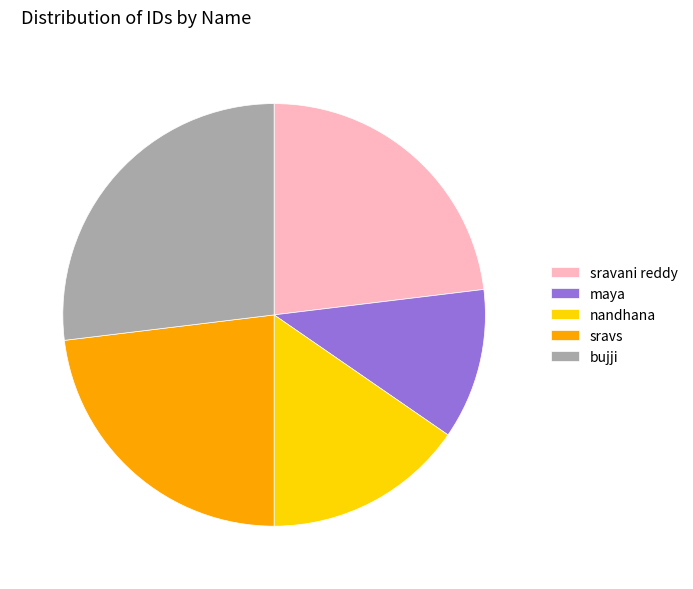

Does nandhana account for over 50% of the chart?

No